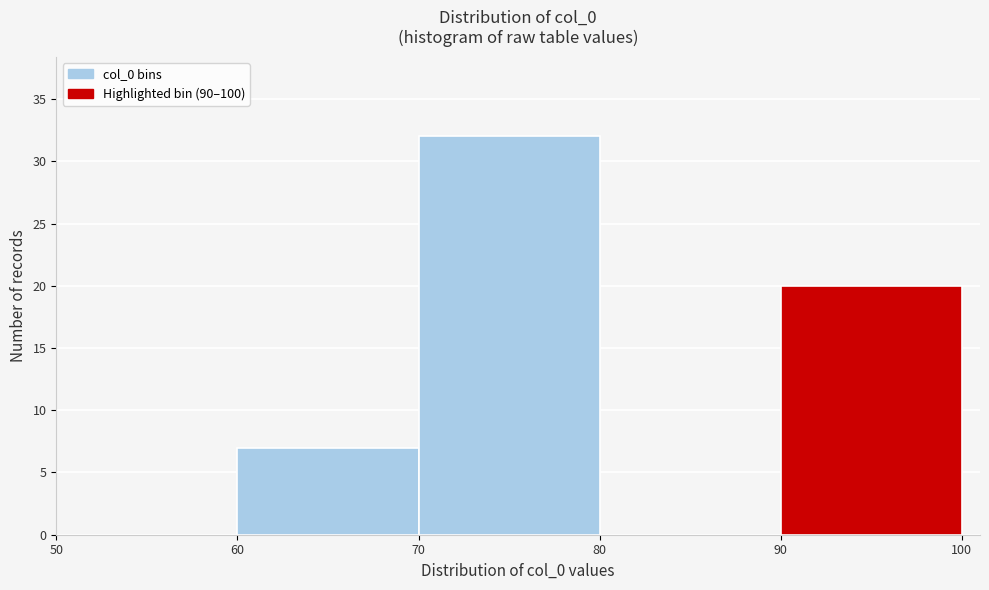

Which range on the x-axis has the tallest bar?

70 to 80